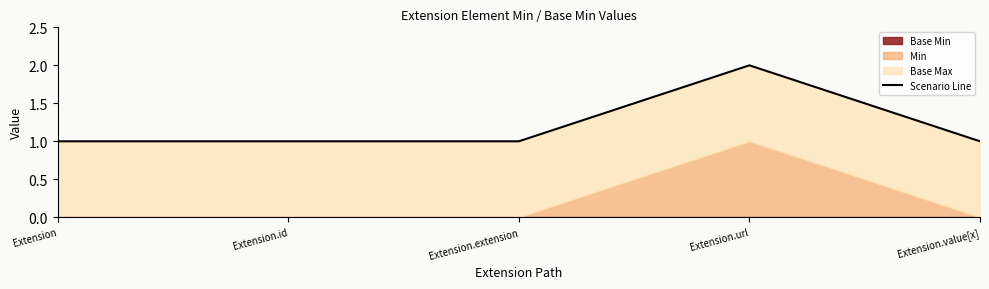

List the labels in order of value, smallest first.

Extension, Extension.id, Extension.extension, Extension.value[x], Extension.url